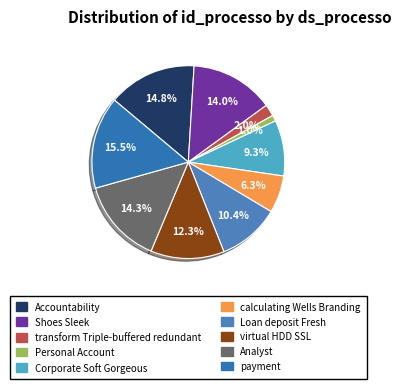

How many slices are in this pie chart?

10